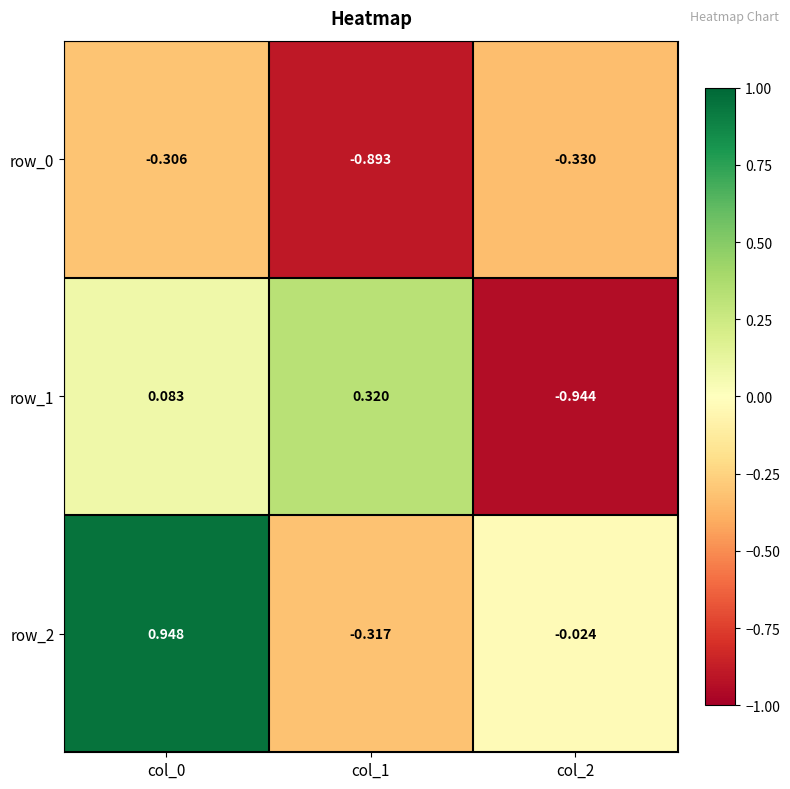

Is the value of row_0 at col_1 greater than the value of row_2 at col_0?

No